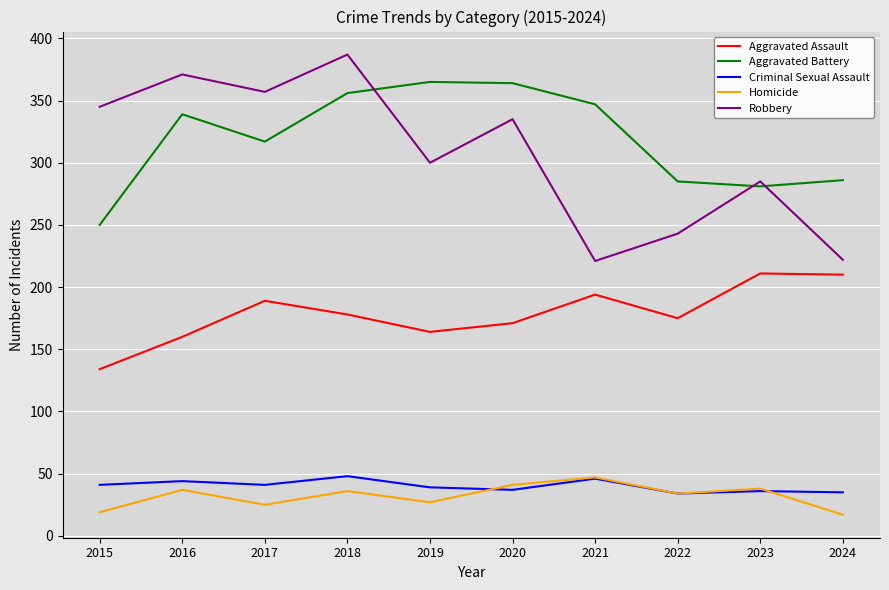

What are all the series names shown in the legend?

Aggravated Assault, Aggravated Battery, Criminal Sexual Assault, Homicide, Robbery